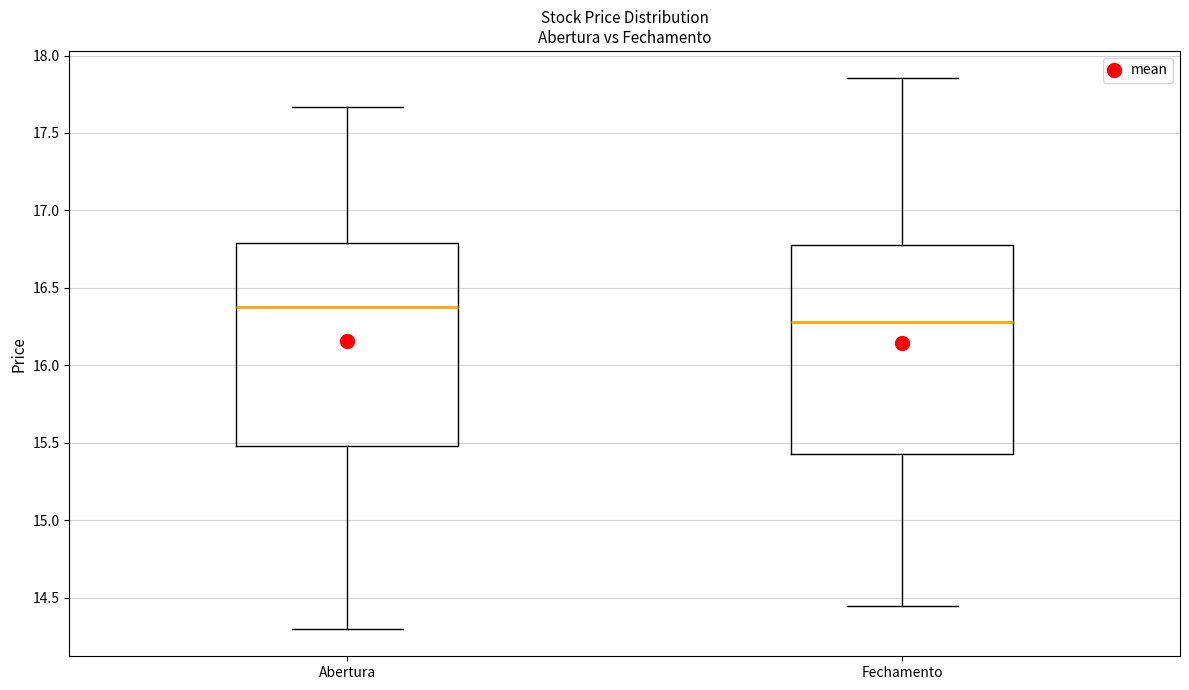

Where does the lower whisker of the box for Fechamento end on the y-axis? The values are not printed on the chart, so give them approximately, as read against the axis.

14.45